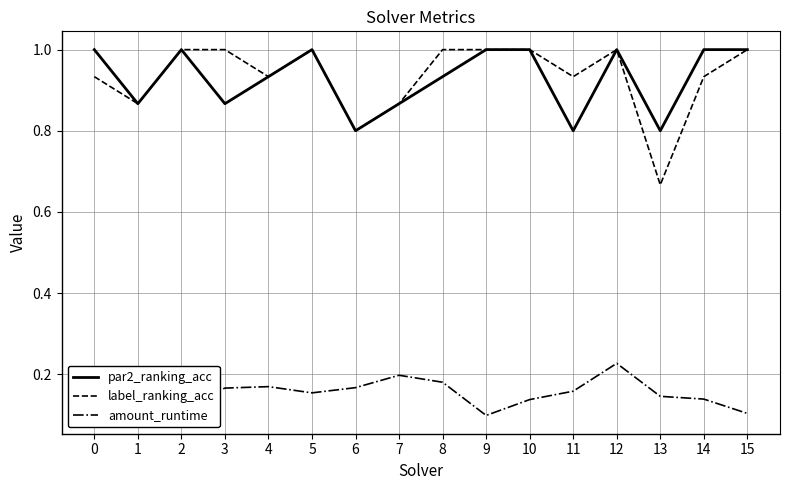

Which series has the largest range (max minus min)?

label_ranking_acc